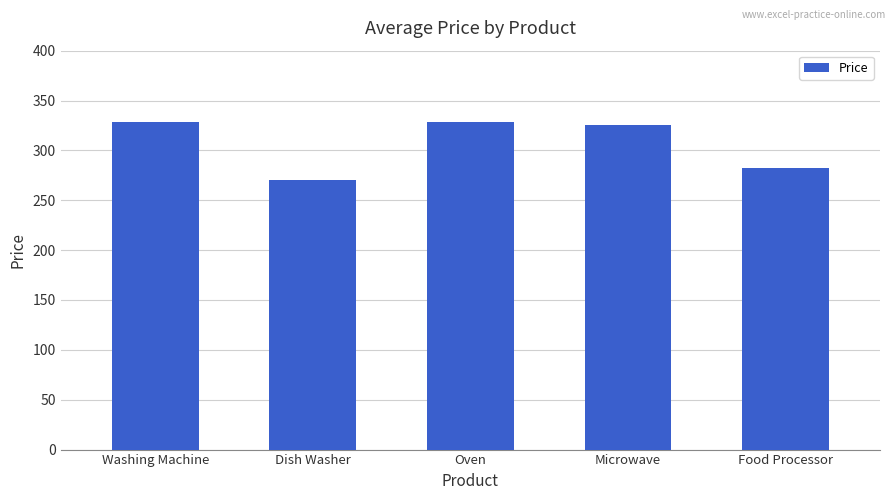

Count the number of categories in the chart.

5